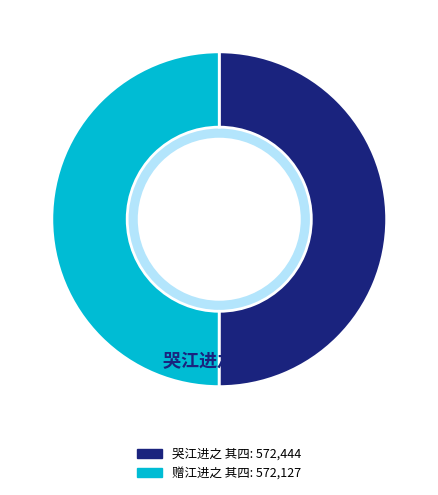

How many segments does this pie chart have?

2